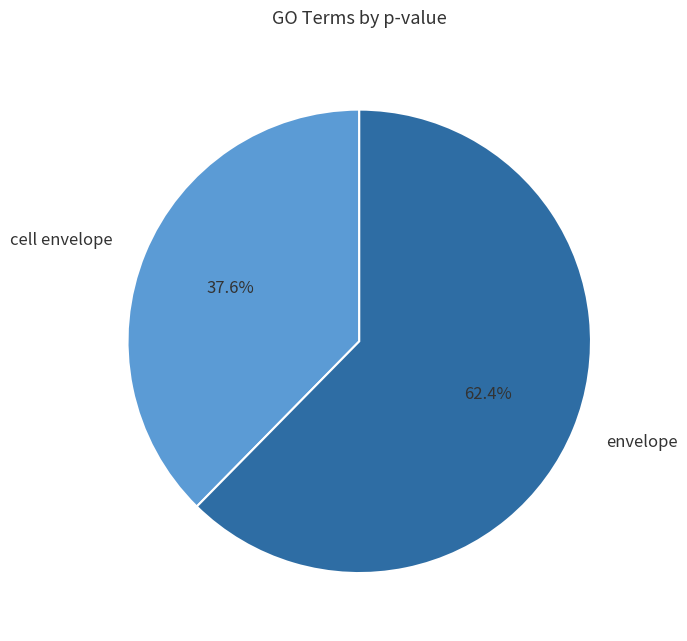

What is the majority slice?

envelope